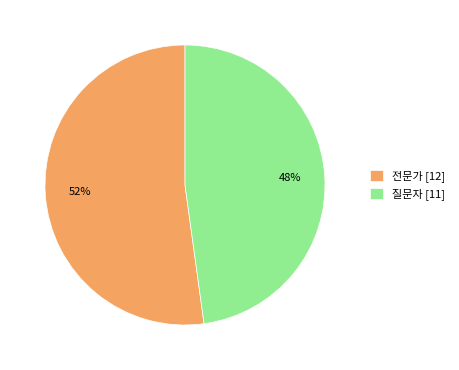

What percentage is the 질문자 slice, to the nearest percent?

48%